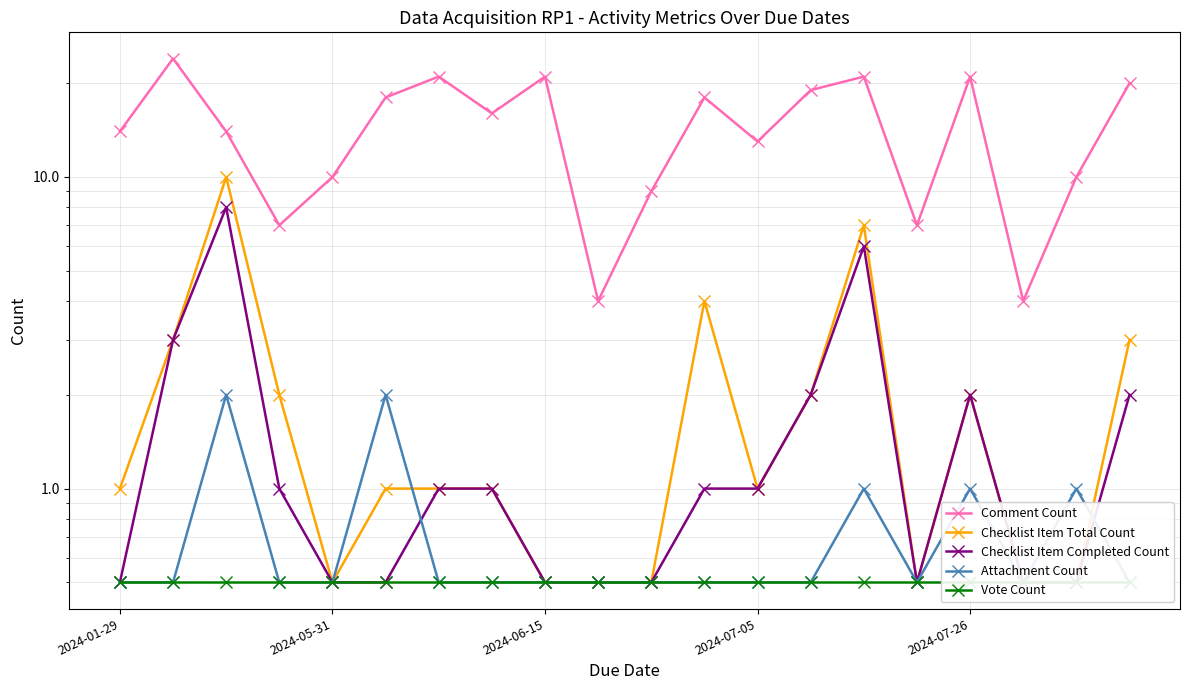

Reading left to right, extract all data points from this chart.

Comment Count: 14.0	24.0	14.0	7.0	10.0	18.0	21.0	16.0	21.0	4.0	9.0	18.0	13.0	19.0	21.0	7.0	21.0	4.0	10.0	20.0
Checklist Item Total Count: 1.0	3.0	10.0	2.0	0.5	1.0	1.0	1.0	0.5	0.5	0.5	4.0	1.0	2.0	7.0	0.5	2.0	0.5	0.5	3.0
Checklist Item Completed Count: 0.5	3.0	8.0	1.0	0.5	0.5	1.0	1.0	0.5	0.5	0.5	1.0	1.0	2.0	6.0	0.5	2.0	0.5	0.5	2.0
Attachment Count: 0.5	0.5	2.0	0.5	0.5	2.0	0.5	0.5	0.5	0.5	0.5	0.5	0.5	0.5	1.0	0.5	1.0	0.5	1.0	0.5
Vote Count: 0.5	0.5	0.5	0.5	0.5	0.5	0.5	0.5	0.5	0.5	0.5	0.5	0.5	0.5	0.5	0.5	0.5	0.5	0.5	0.5